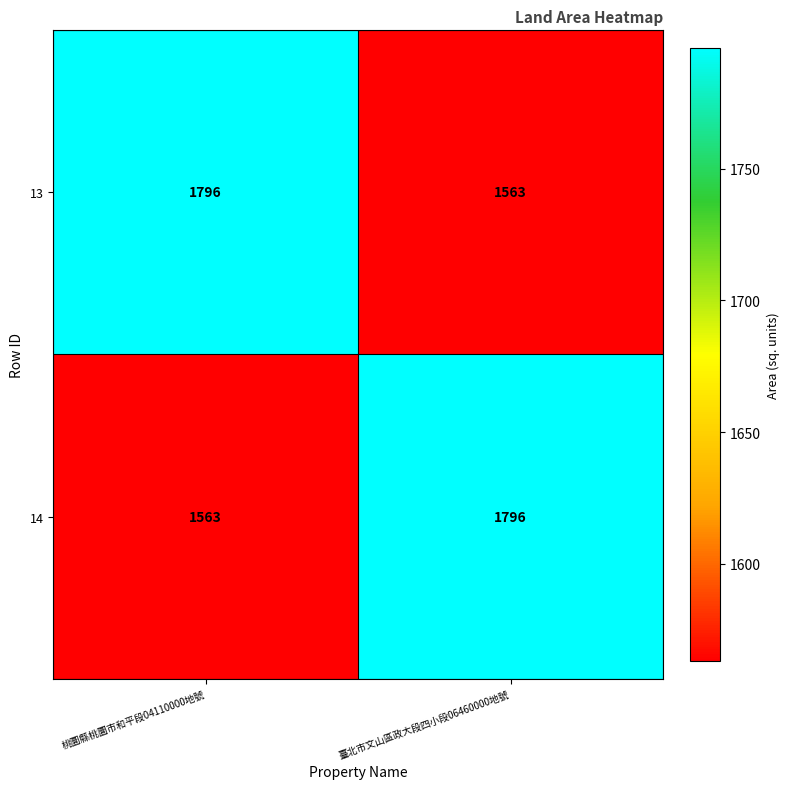

The value of 14 at 桃圜縣桃圜市和平段04110000地號 is 2617. True or false?

False